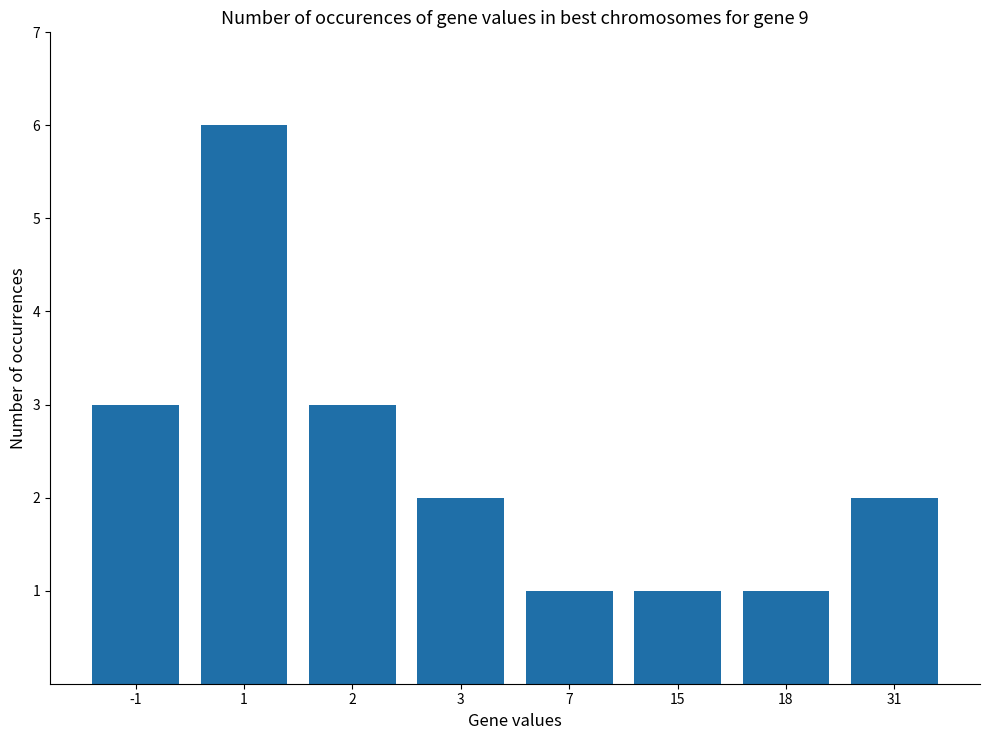

Which label corresponds to the largest value in the chart?

1